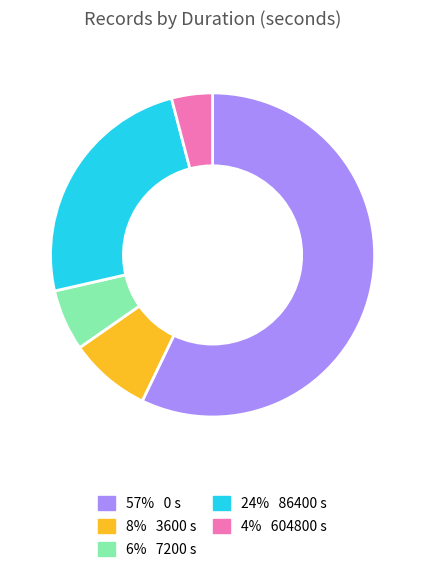

Is there any slice that represents more than half of the pie?

Yes